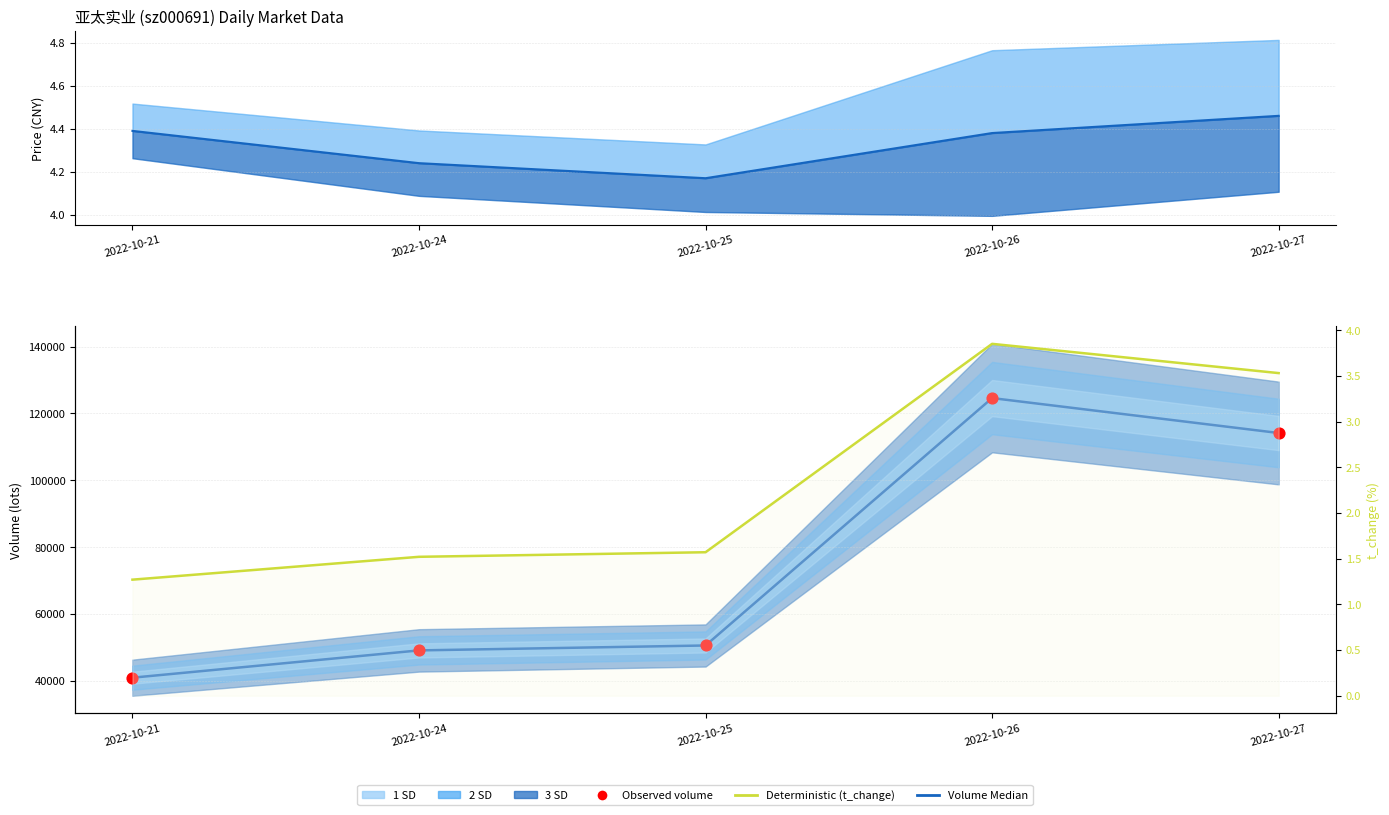

What is the total value across all series at 2022-10-25?

101205.7